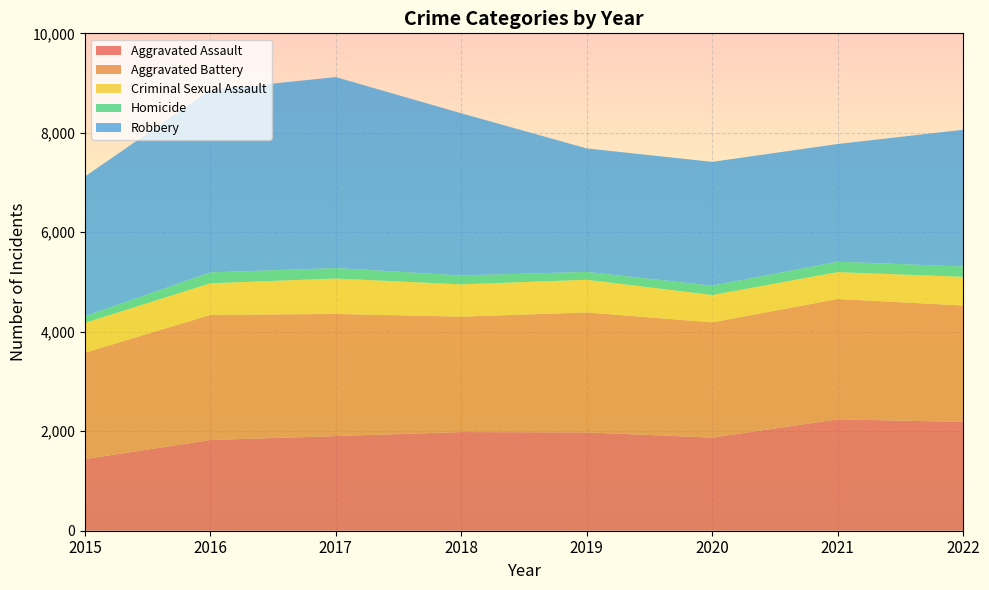

Reading left to right, transcribe all the data shown in this chart.

Aggravated Assault: 2015=1440	2016=1824	2017=1903	2018=1984	2019=1977	2020=1872	2021=2240	2022=2188
Aggravated Battery: 2015=2139	2016=2515	2017=2455	2018=2320	2019=2412	2020=2317	2021=2419	2022=2340
Criminal Sexual Assault: 2015=600	2016=636	2017=712	2018=649	2019=656	2020=550	2021=540	2022=576
Homicide: 2015=134	2016=218	2017=211	2018=179	2019=158	2020=187	2021=210	2022=208
Robbery: 2015=2808	2016=3668	2017=3839	2018=3260	2019=2483	2020=2490	2021=2366	2022=2749